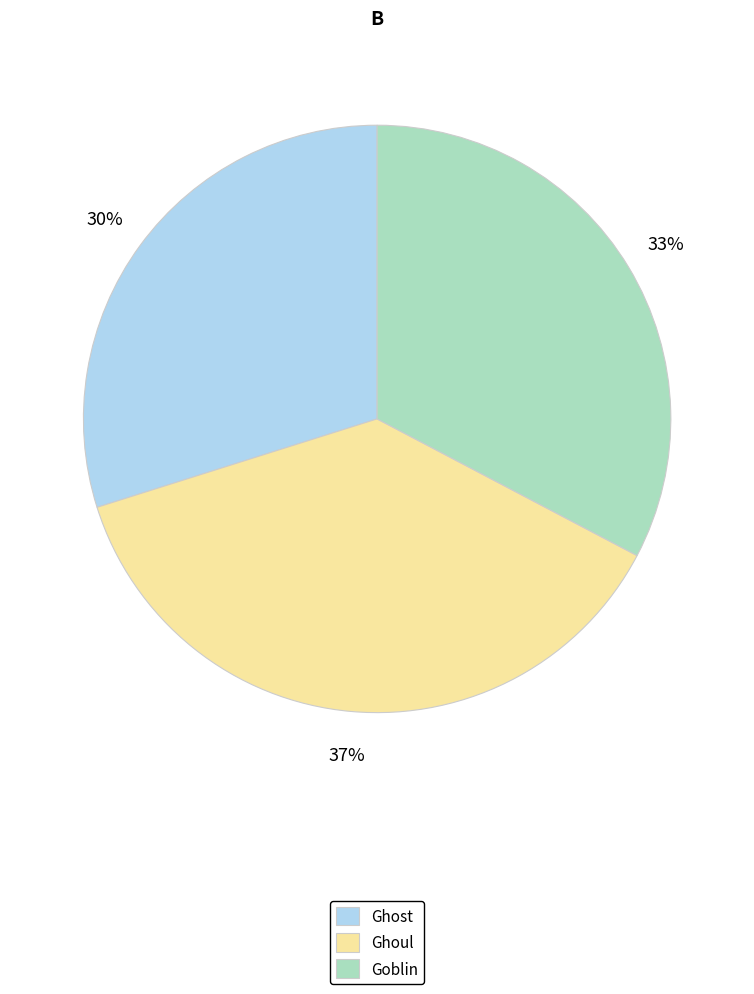

To the nearest percent, what percentage of the pie is Goblin?

33%